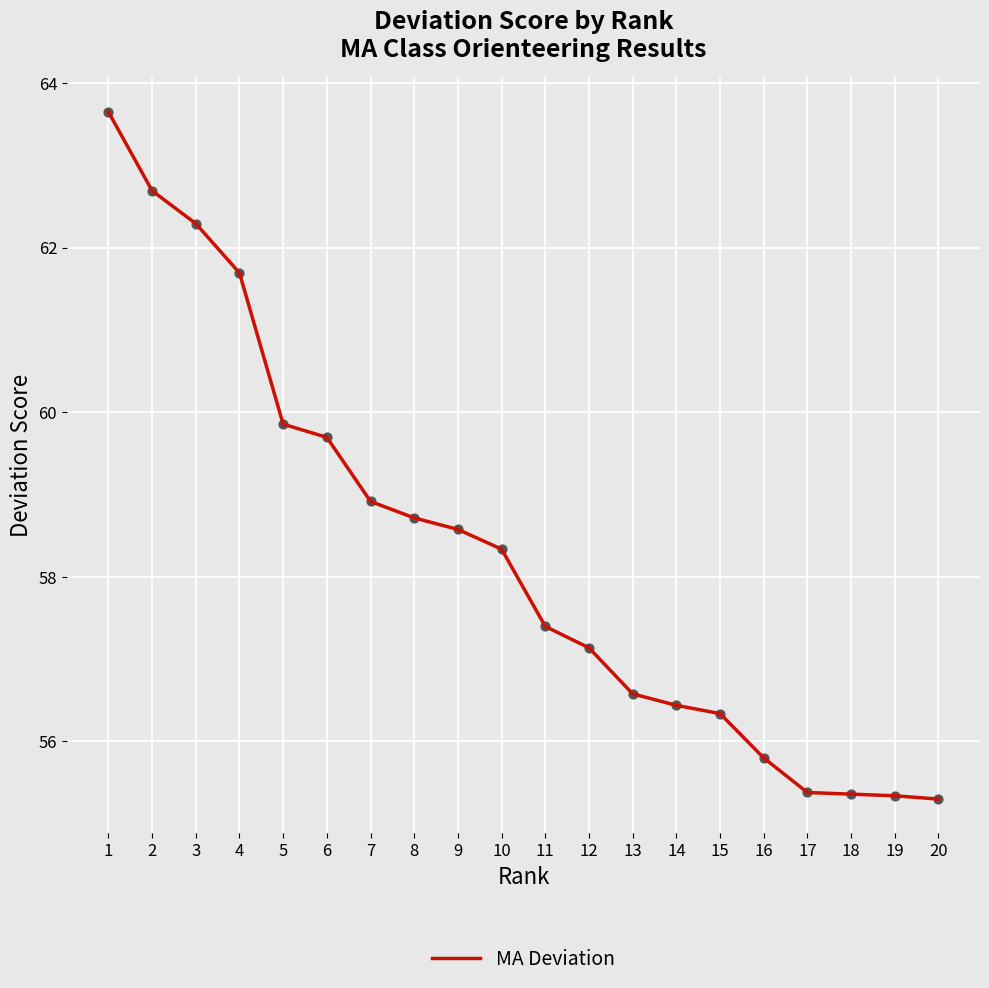

Approximately how many times larger is the value at 11 compared to 12?

1.0